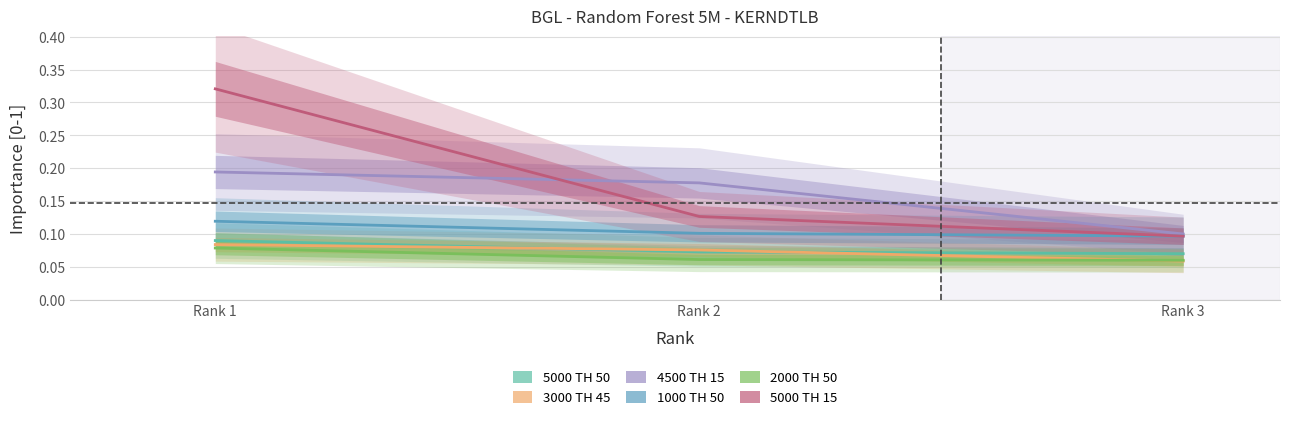

What is the difference between the highest and lowest values at Rank 1?

0.2